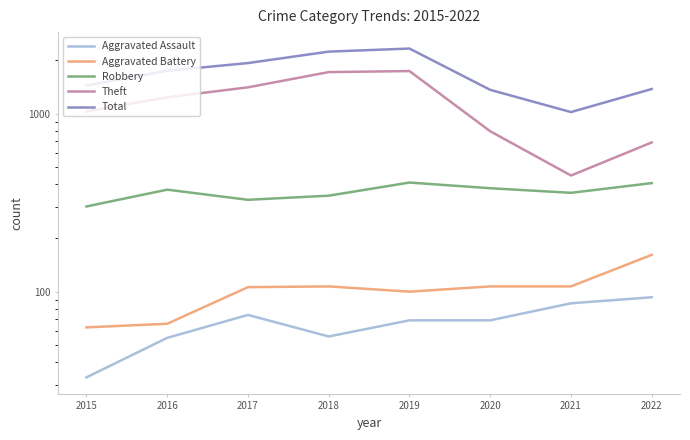

What is the difference between the maximum and minimum values in the Robbery series?

109